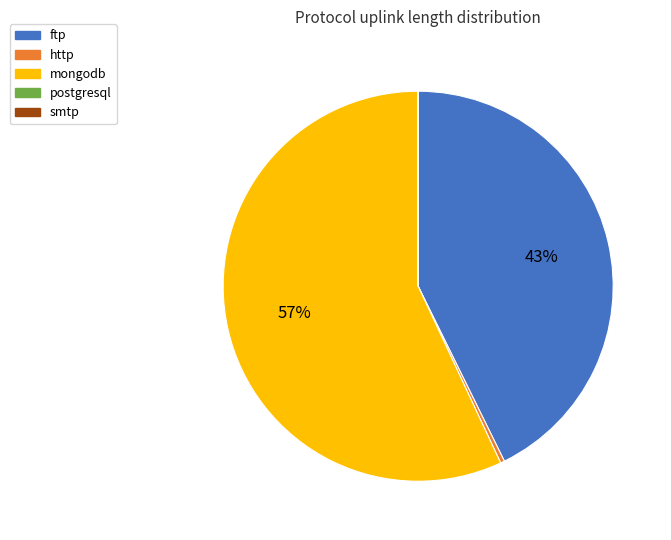

Is it true that mongodb is 57% of the pie?

True